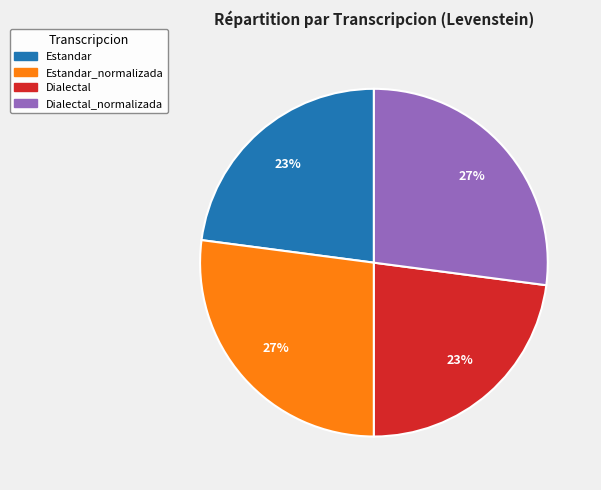

Is there any slice that represents more than half of the pie?

No